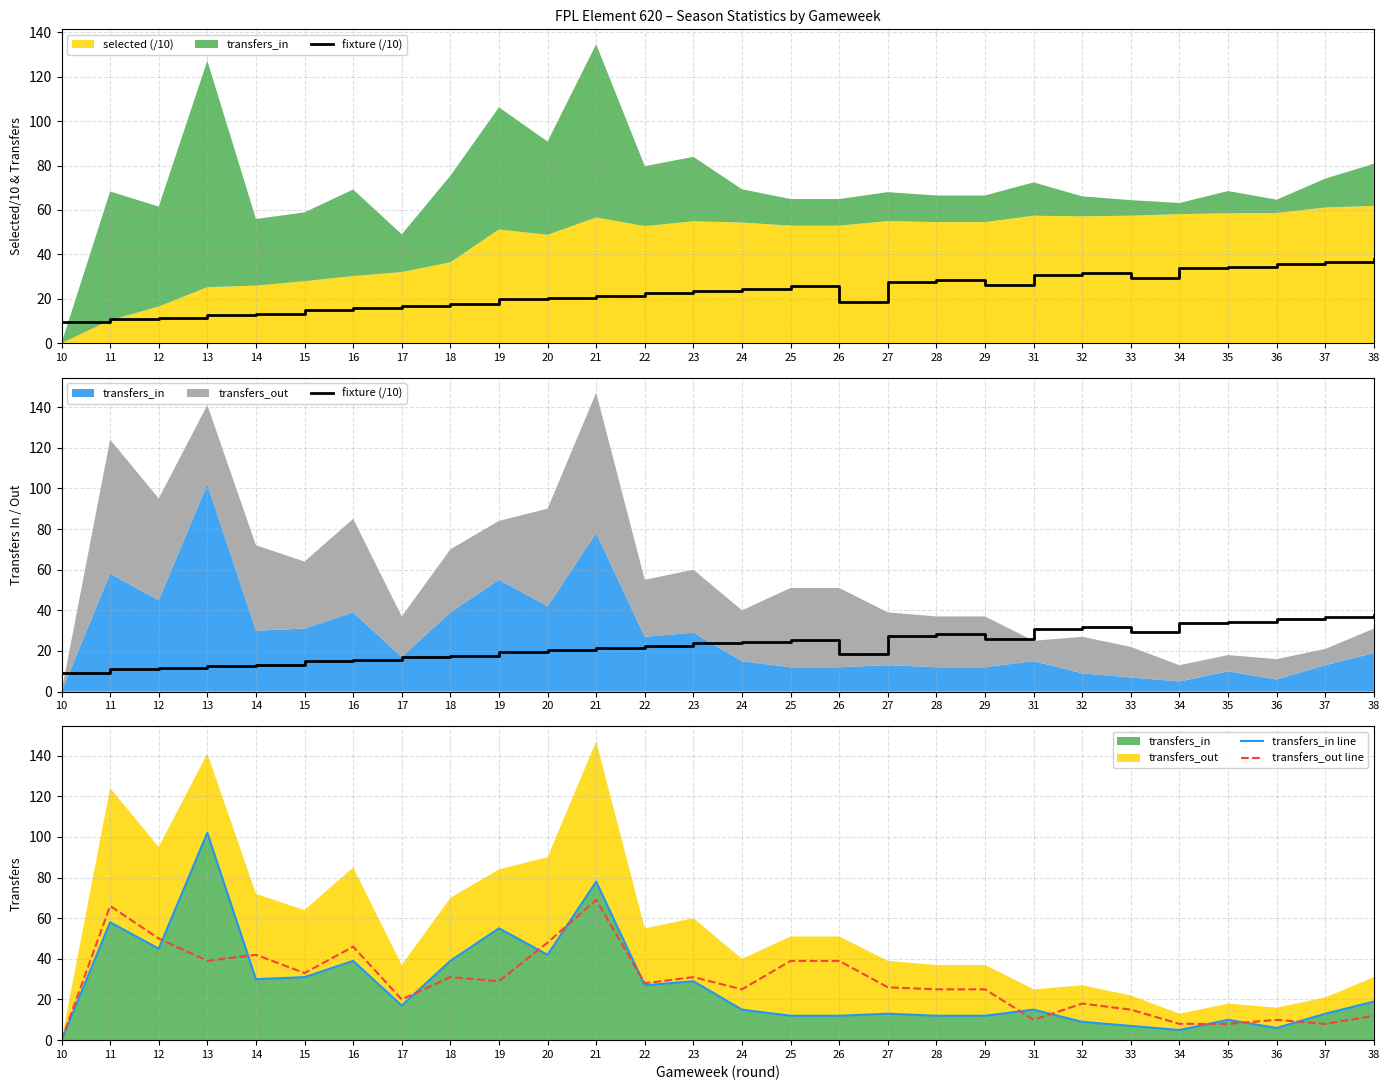

Where is the first local minimum for fixture (/10)?

26